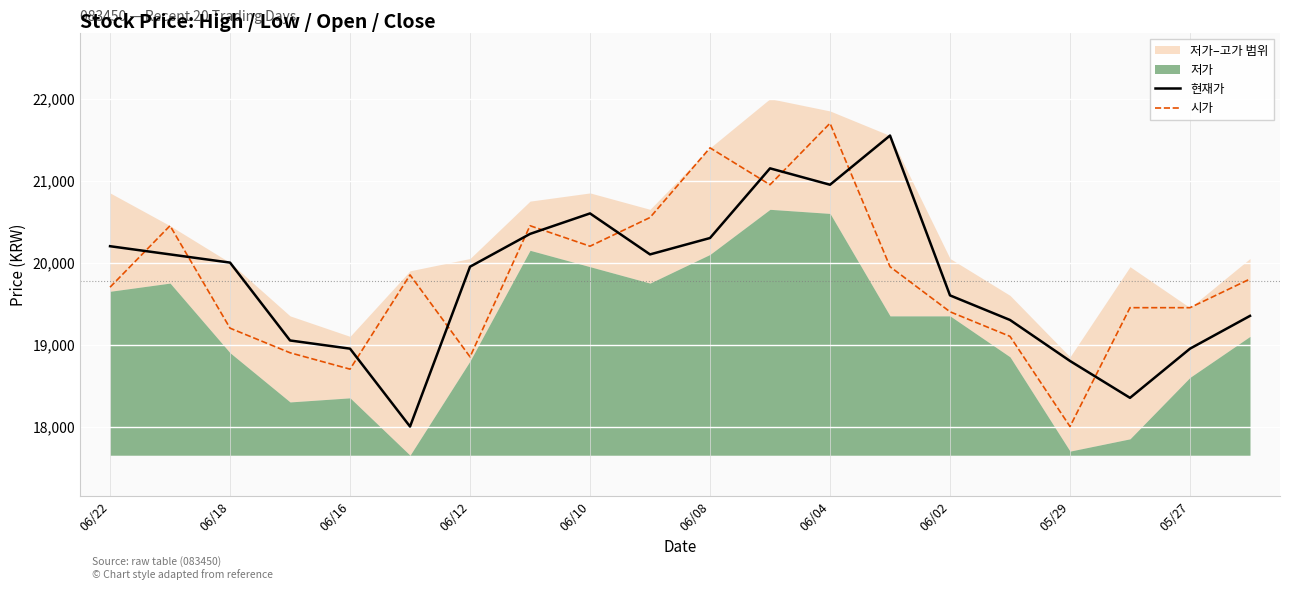

True or false: 현재가 and 시가 cross at least once.

True